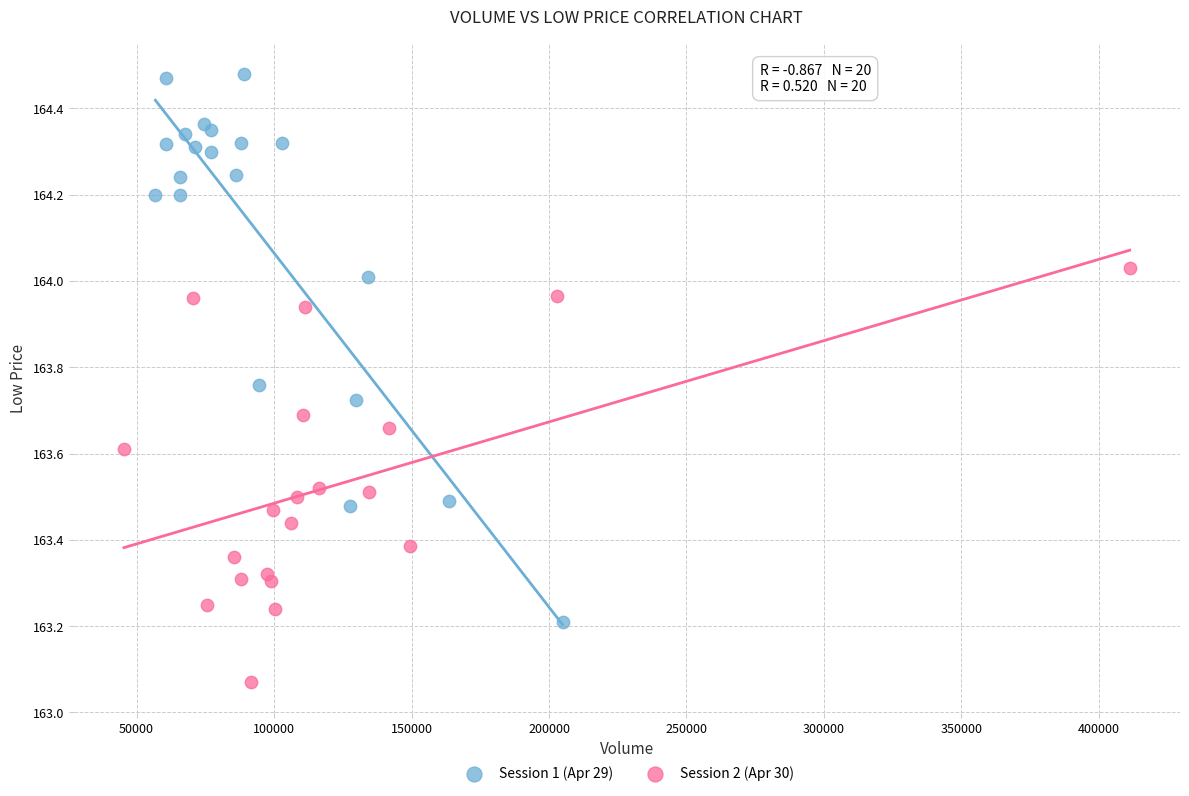

Which series has the widest spread of Y values?

Session 1 (Apr 29)